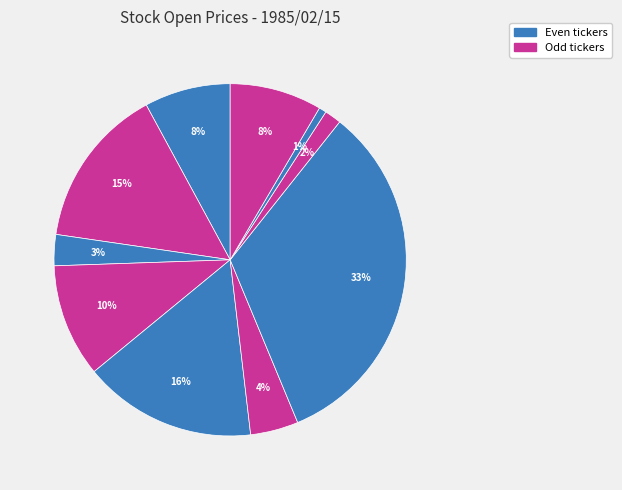

Count the number of slices in the pie.

10